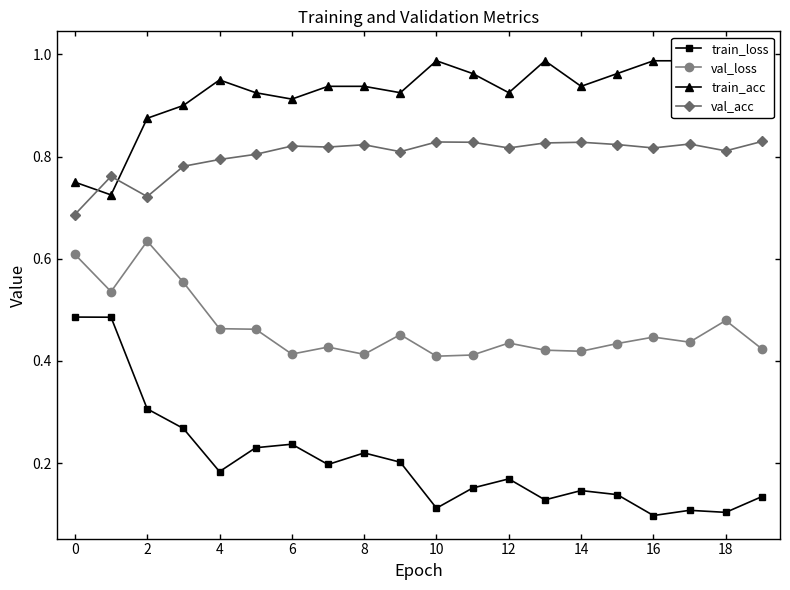

Is it true that train_loss equals 0.1 at 16?

True